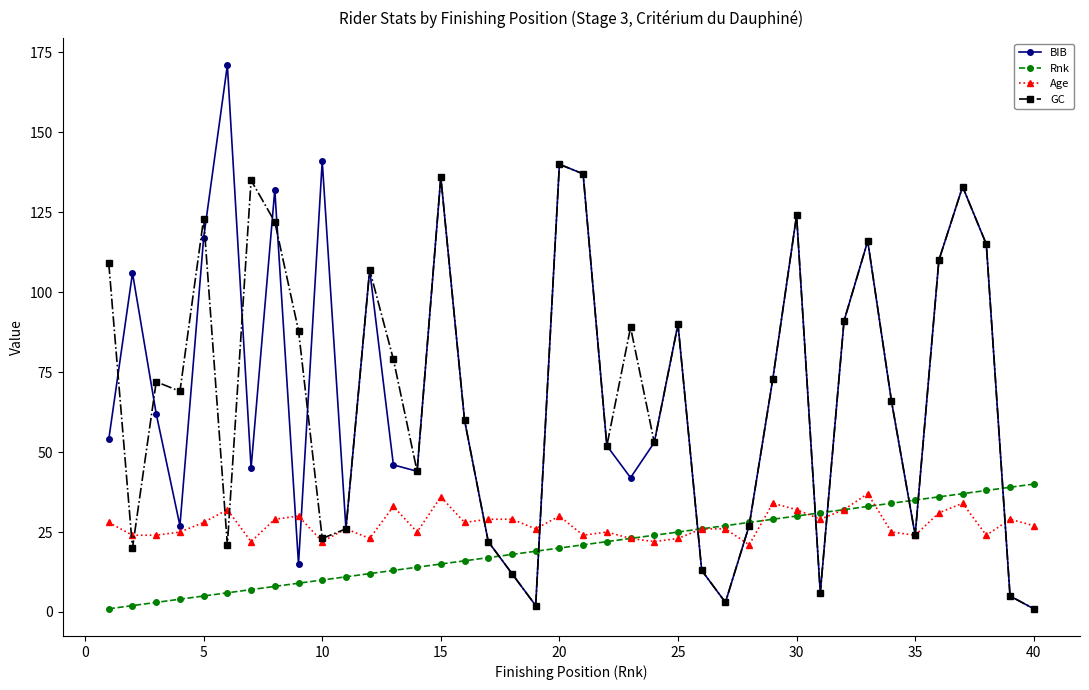

True or false: GC has more than 2 points higher than both neighbors.

True